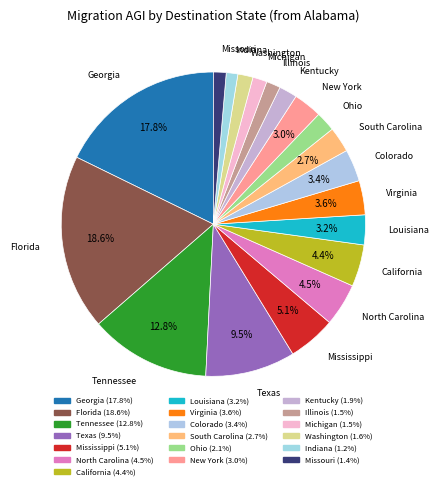

Between Kentucky and Indiana, which is larger?

Kentucky